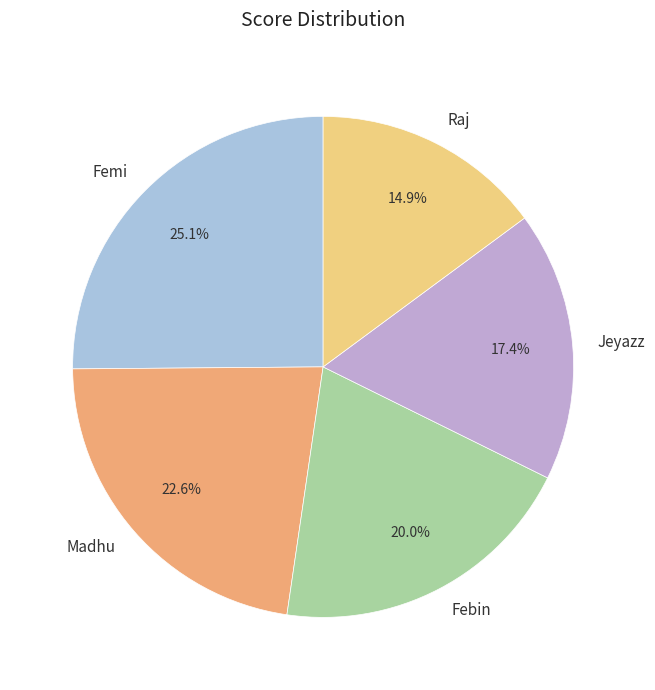

Does Femi represent more than half of the total?

No